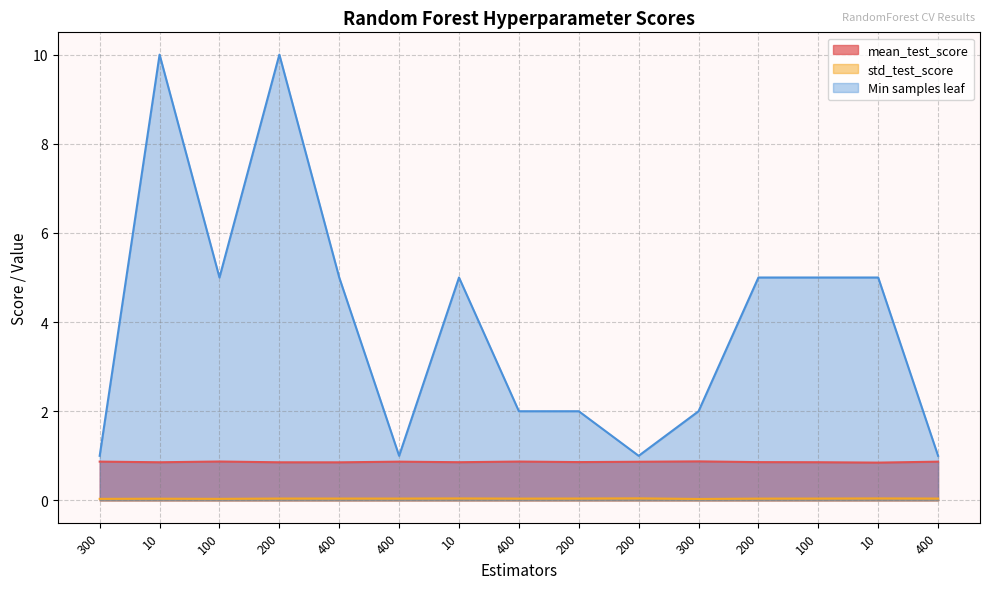

List the series in order of their overall mean, highest first.

Min samples leaf, mean_test_score, std_test_score